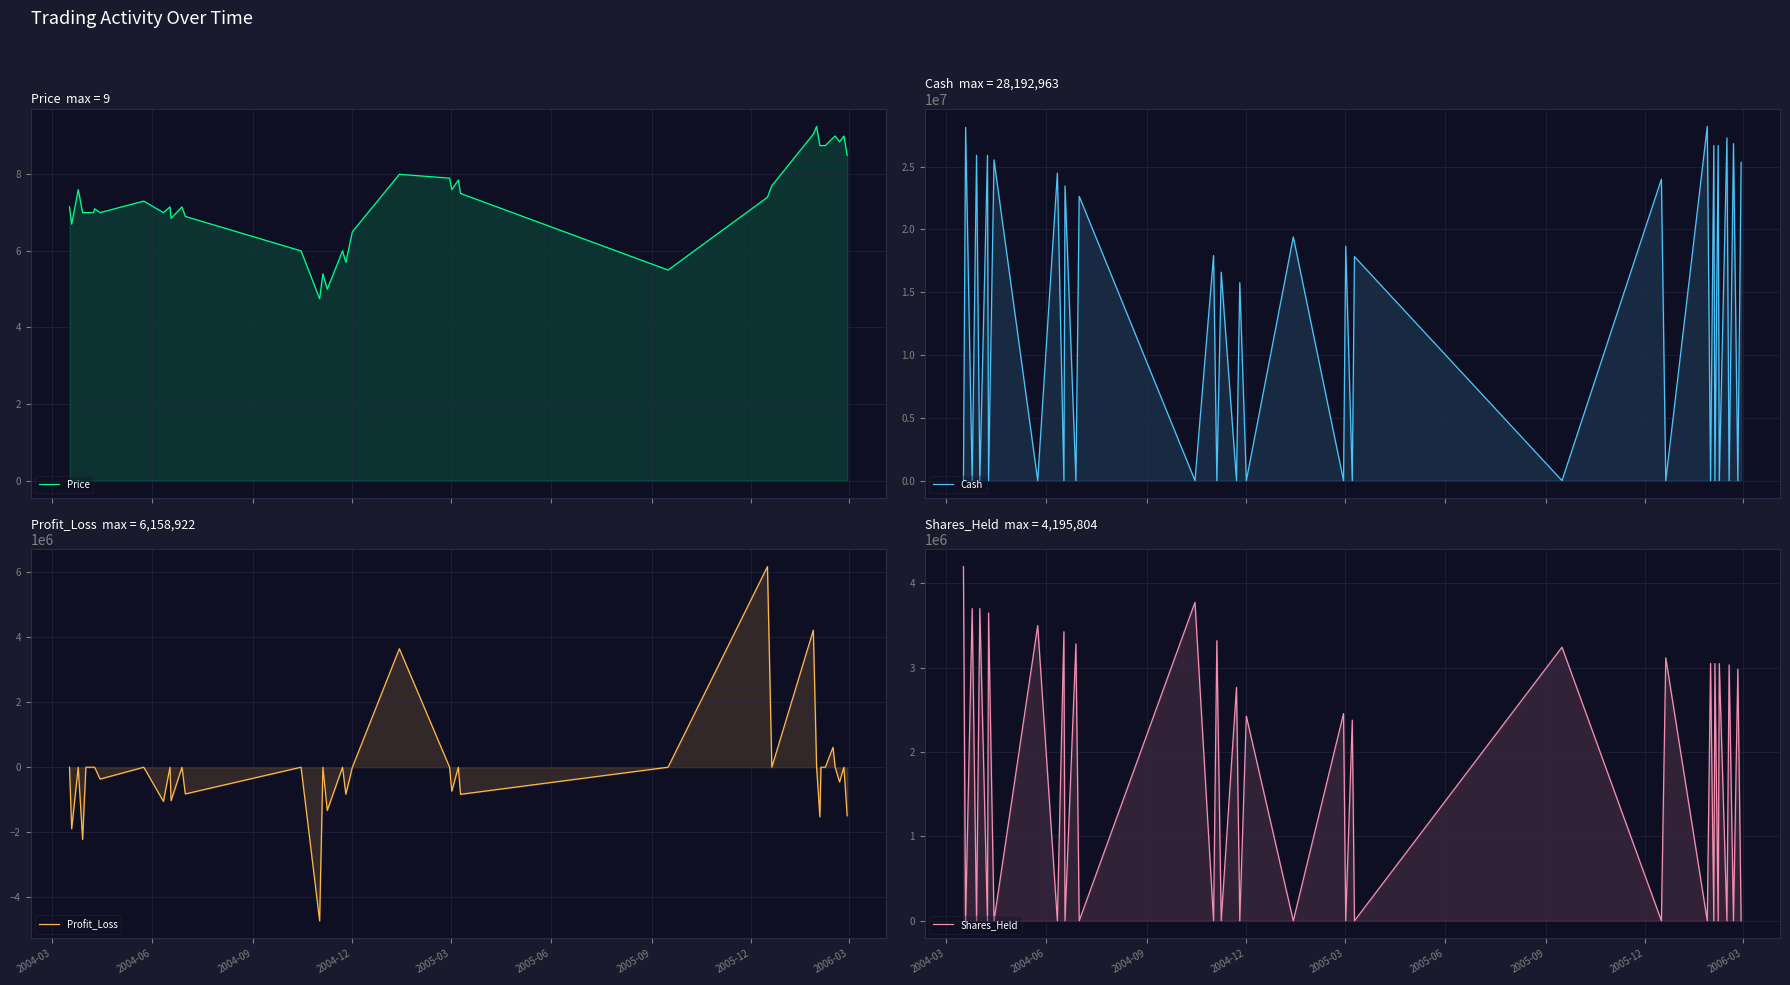

How many lines are shown in the chart?

4